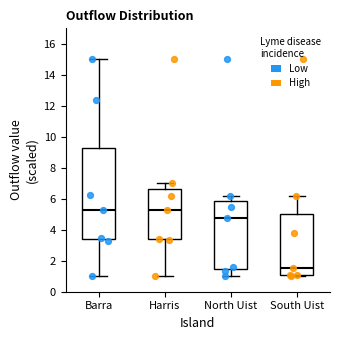

Comparing the boxes themselves (not the whiskers), which one is the tallest?

Barra